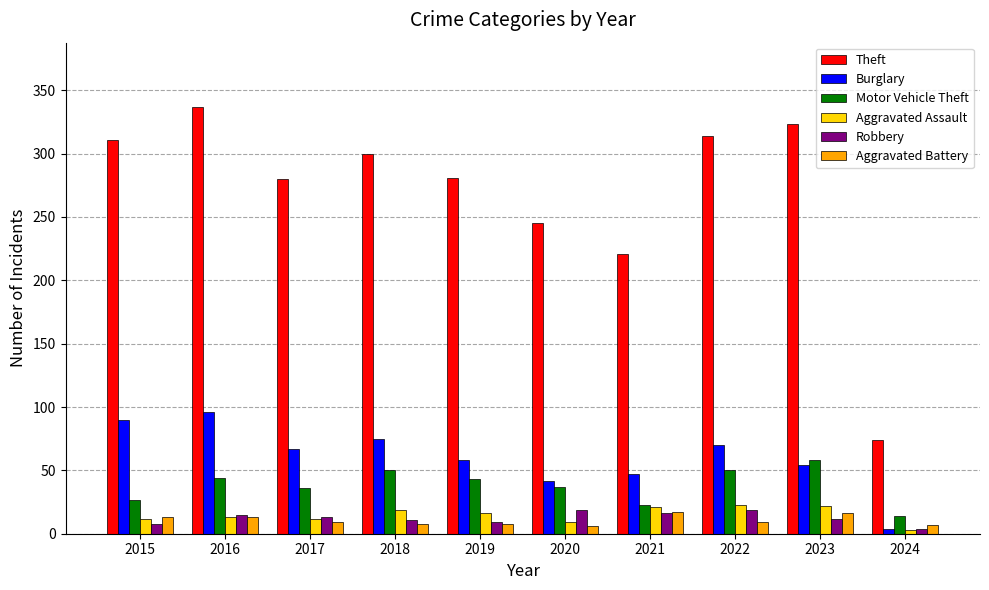

At how many categories does at least one series exceed 268?

7